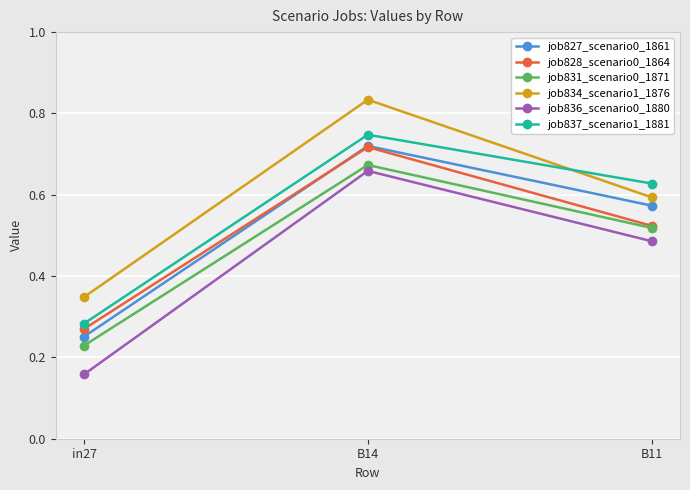

List the labels in order of job836_scenario0_1880 value, smallest first.

in27, B11, B14